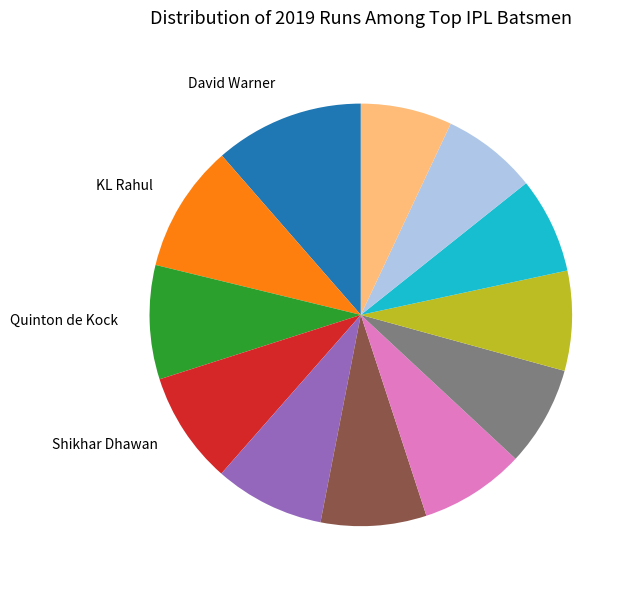

Is there any slice that represents more than half of the pie?

No